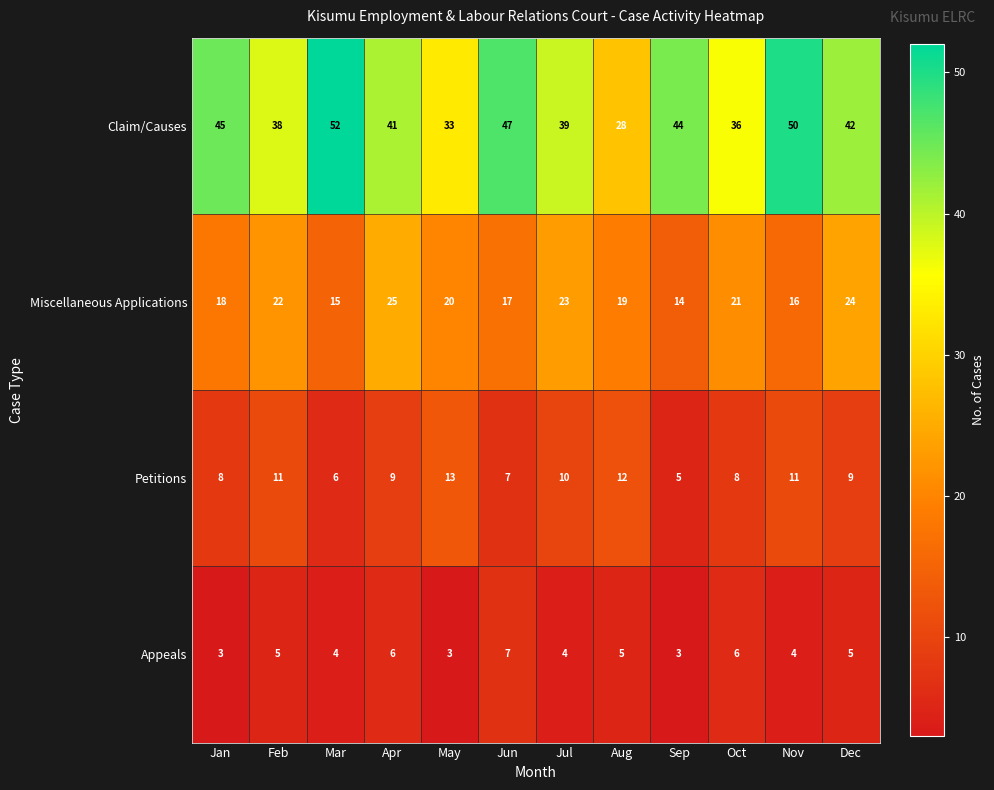

What is the total value across all series at Jan?

74